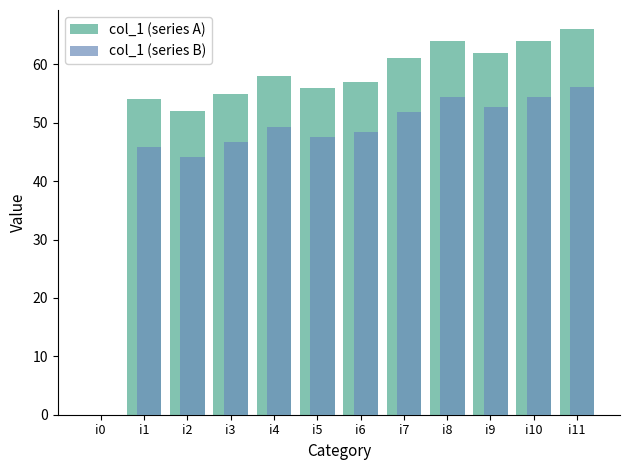

What is the sum of all col_1 (series A) values?

649.0